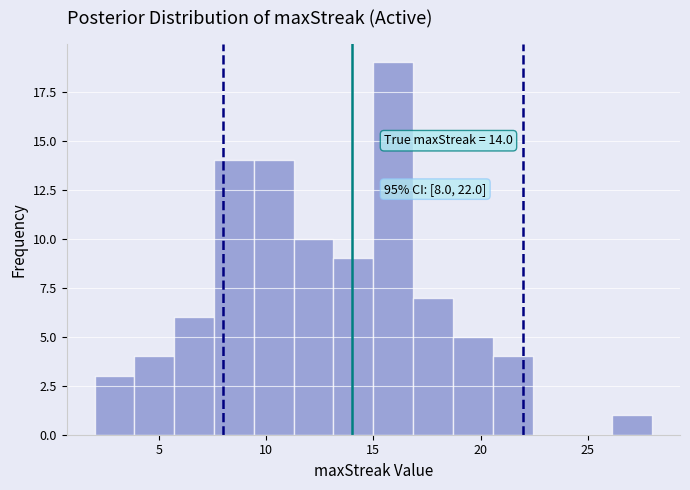

Around what value on the x-axis is the tallest bar? Give the approximate position of its centre, as read against the axis.

16.0